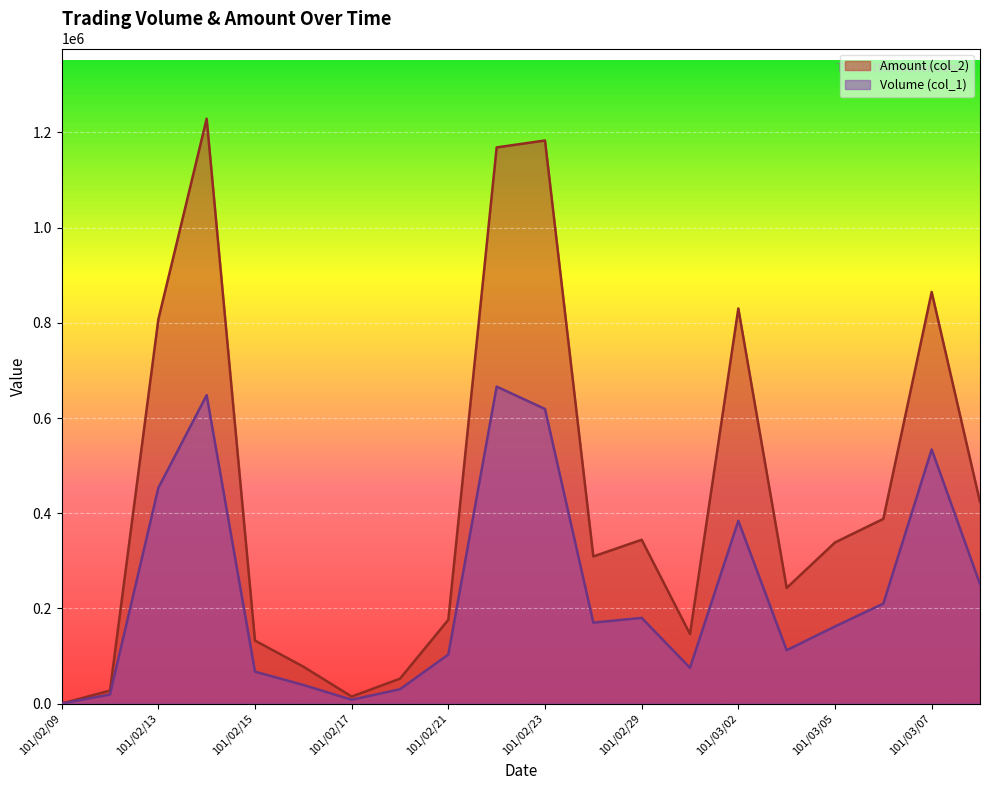

At which label is Amount (col_2) closest to 614500?

101/03/08